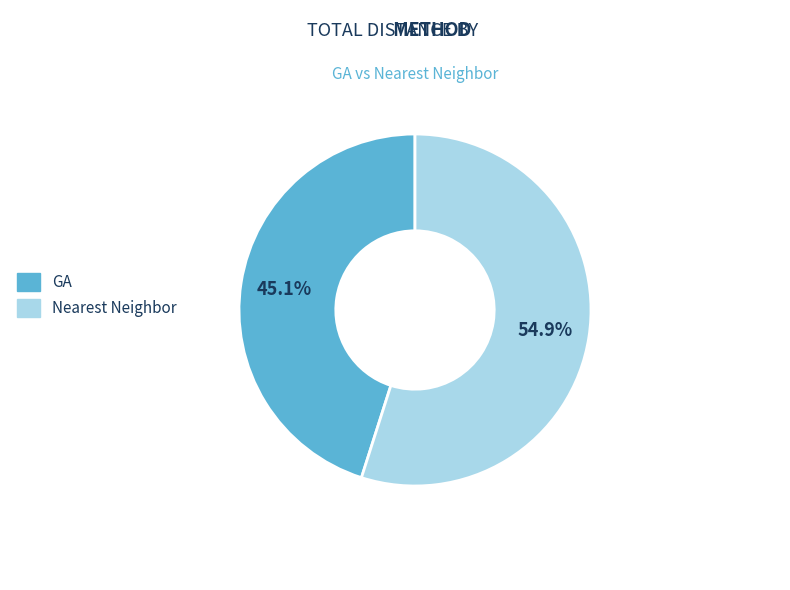

To the nearest percent, what portion does GA represent?

45%